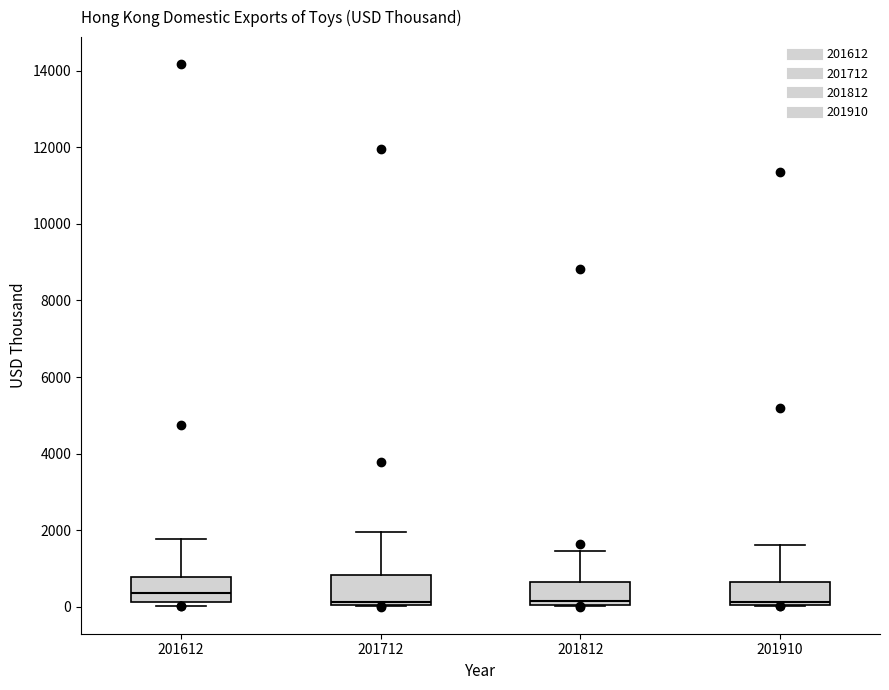

Reading left to right, read every box against the y-axis: the position of its median line, the range the box covers, and the ends of its whiskers. The values are not printed on the chart, so give them approximately, as read against the axis.

201612: median 400, box 200 to 800, whiskers 0 to 1800
201712: median 200, box 0 to 800, whiskers 0 to 2000
201812: median 200, box 0 to 600, whiskers 0 to 1400
201910: median 200, box 0 to 600, whiskers 0 to 1600